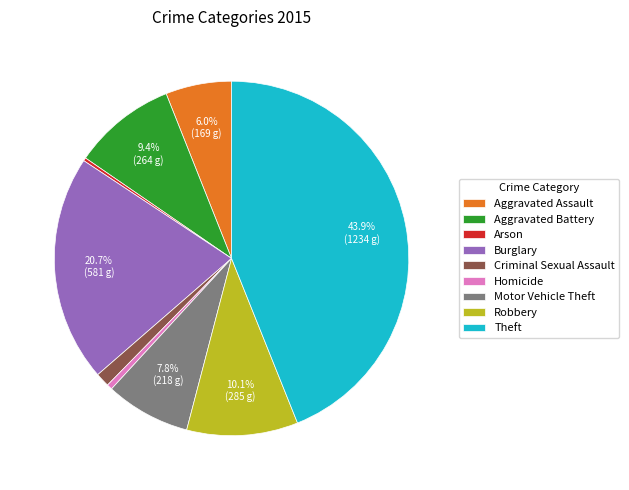

What is the ratio of the value at Aggravated Assault to the value at Robbery?

0.6